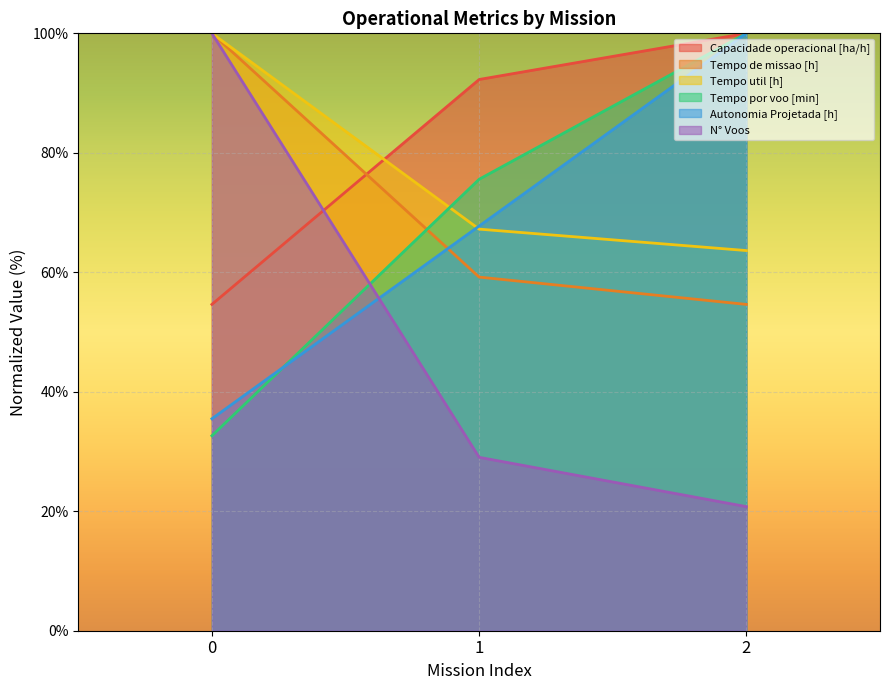

How many lines are shown in the chart?

6